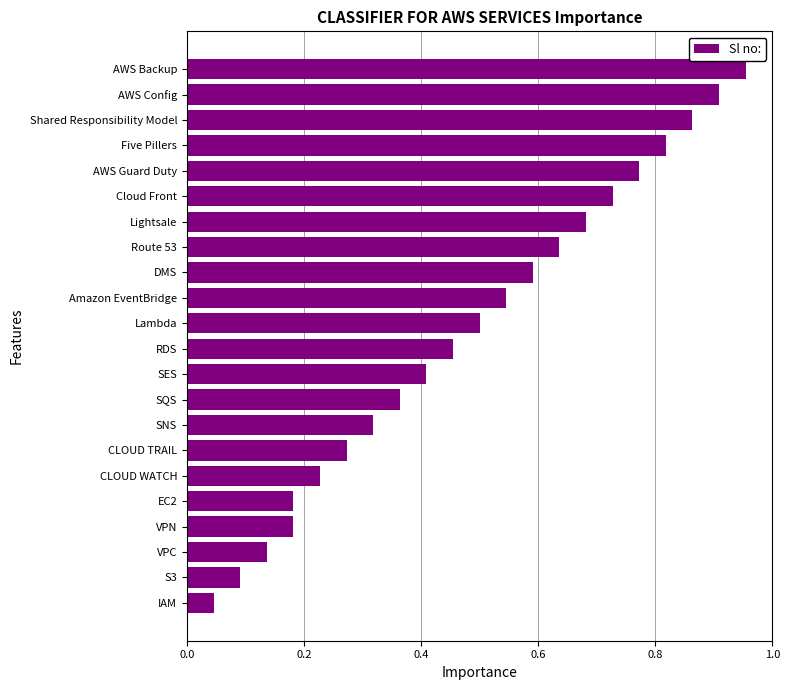

True or false: the data shows 1.6 at AWS Config.

False